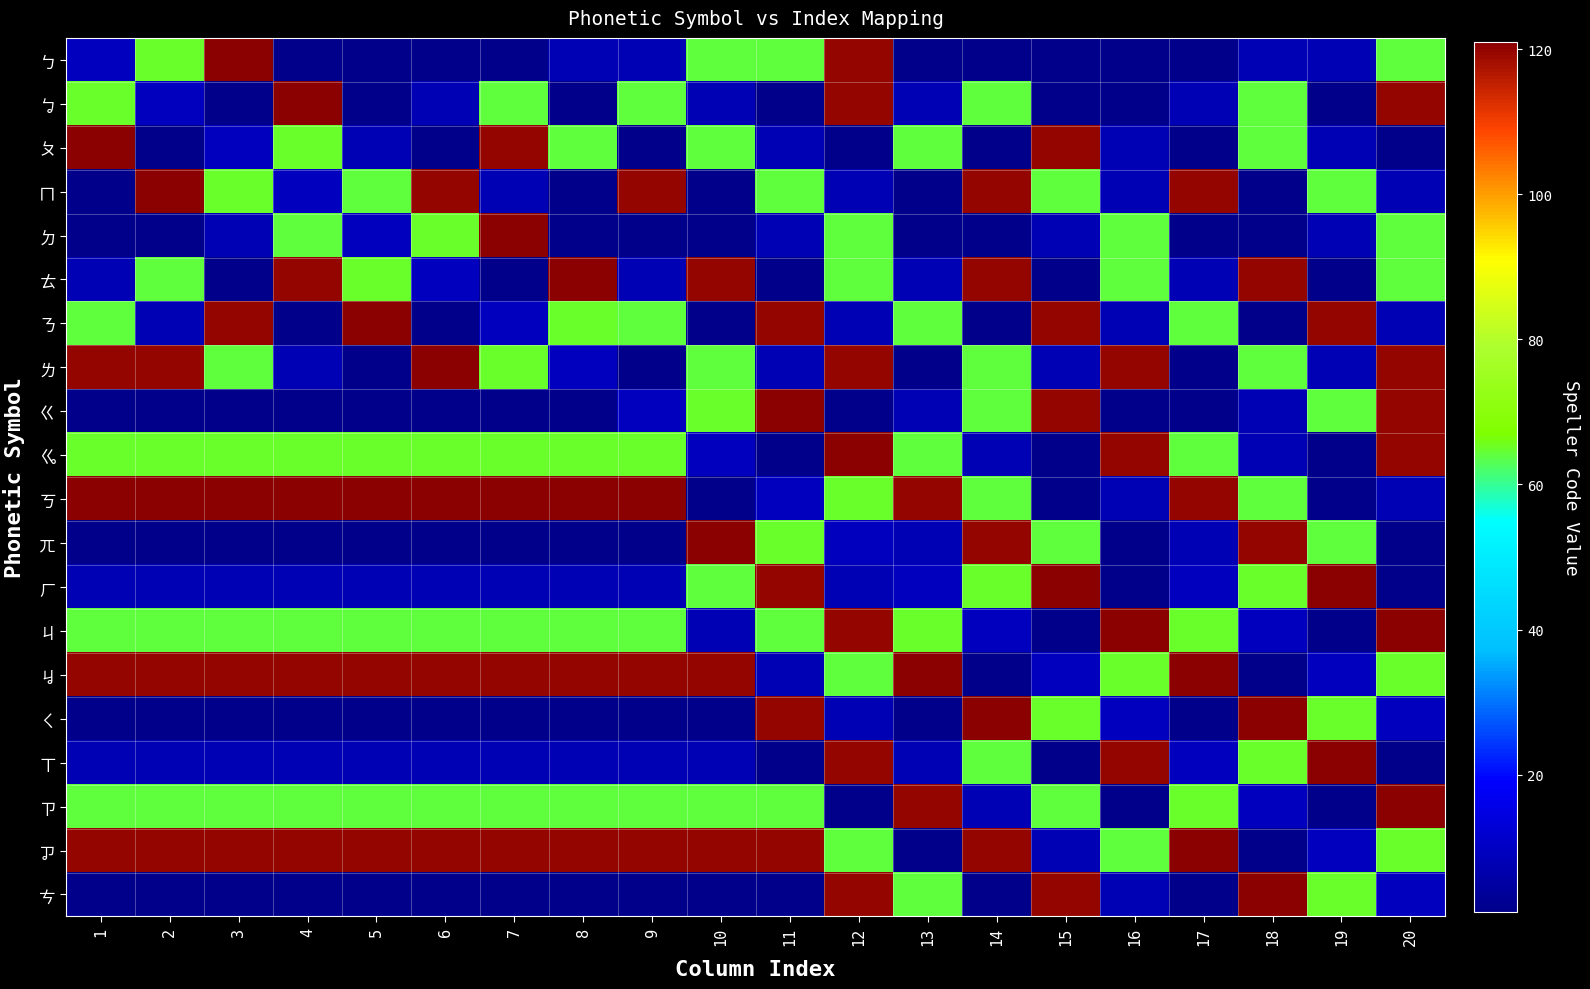

Which category has the highest value across all series?

3